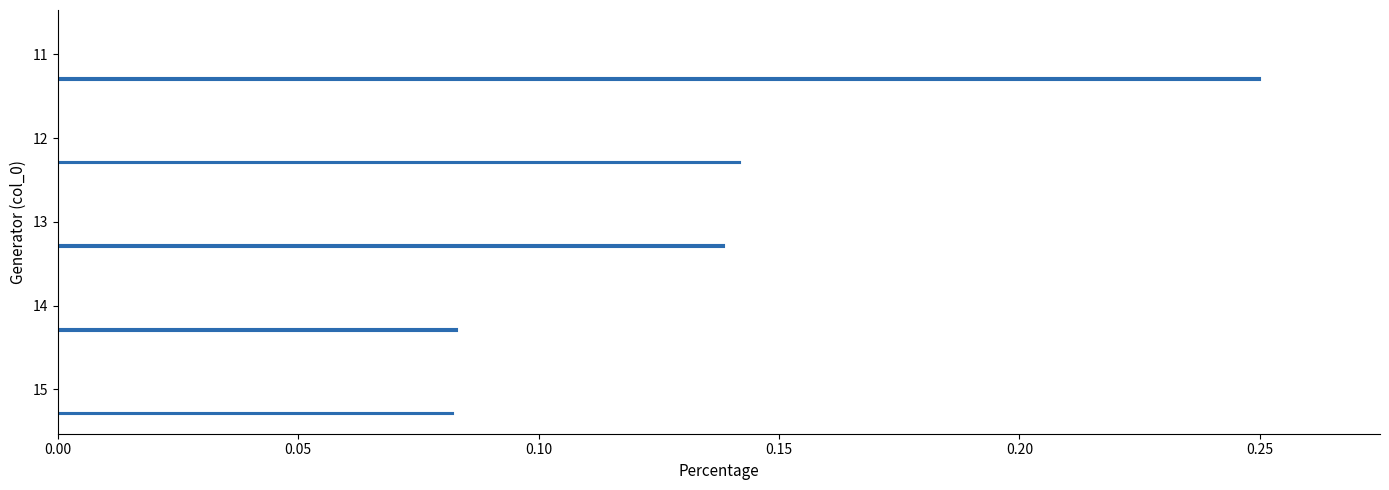

Which category has the highest value across all series?

11